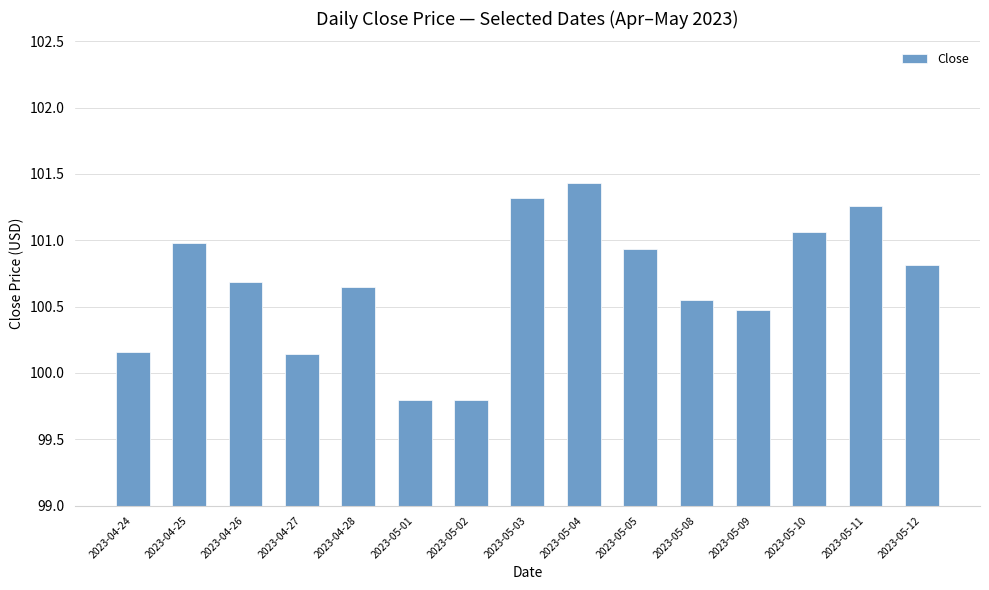

Which has a higher value, 2023-05-01 or 2023-04-27?

2023-04-27